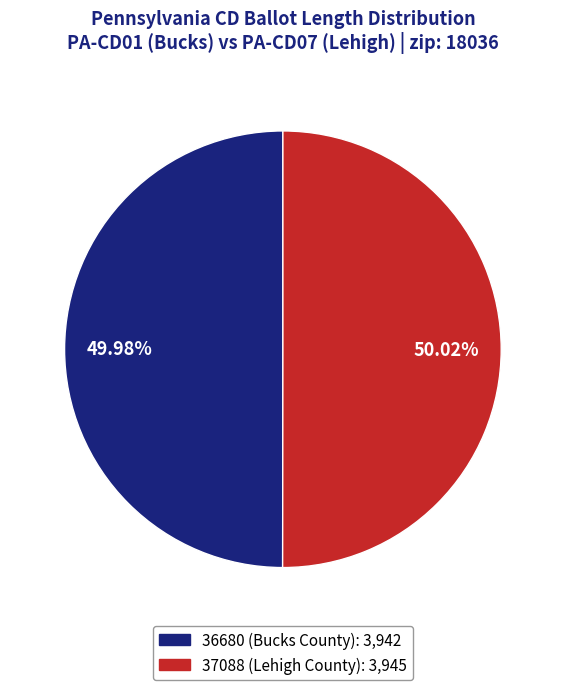

Is there any slice that represents more than half of the pie?

Yes